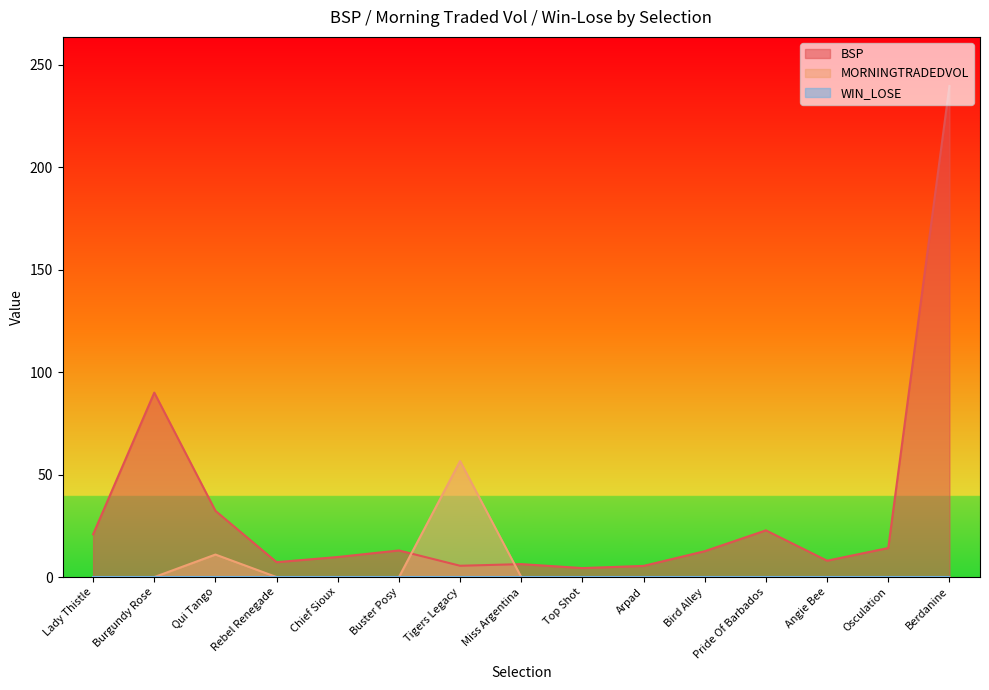

At which category is the sum across all series the highest?

Berdanine